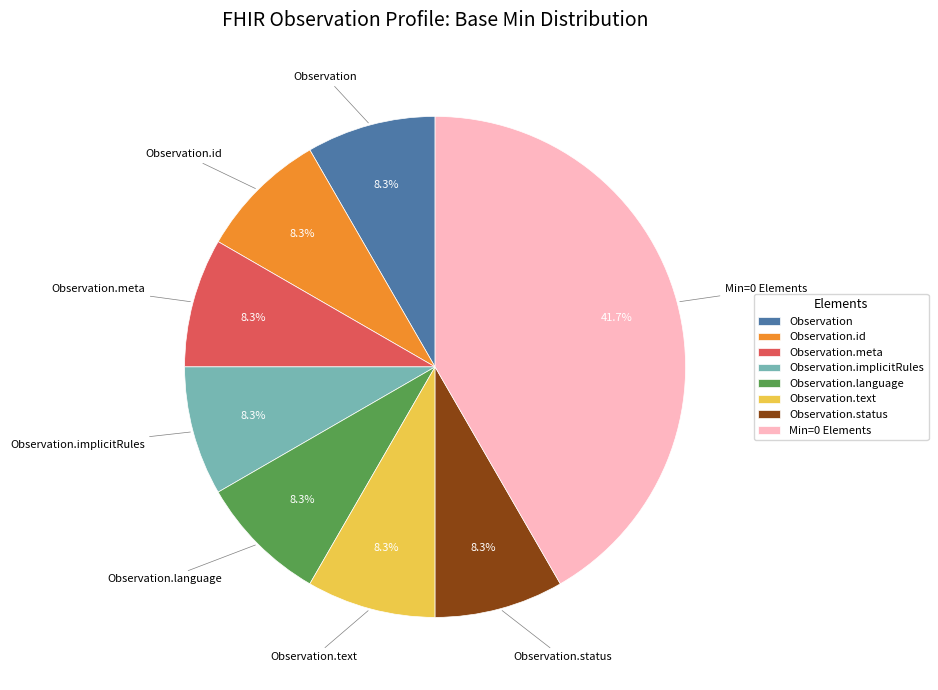

Approximately how many times larger is the value at Observation.implicitRules compared to Observation.status?

1.0